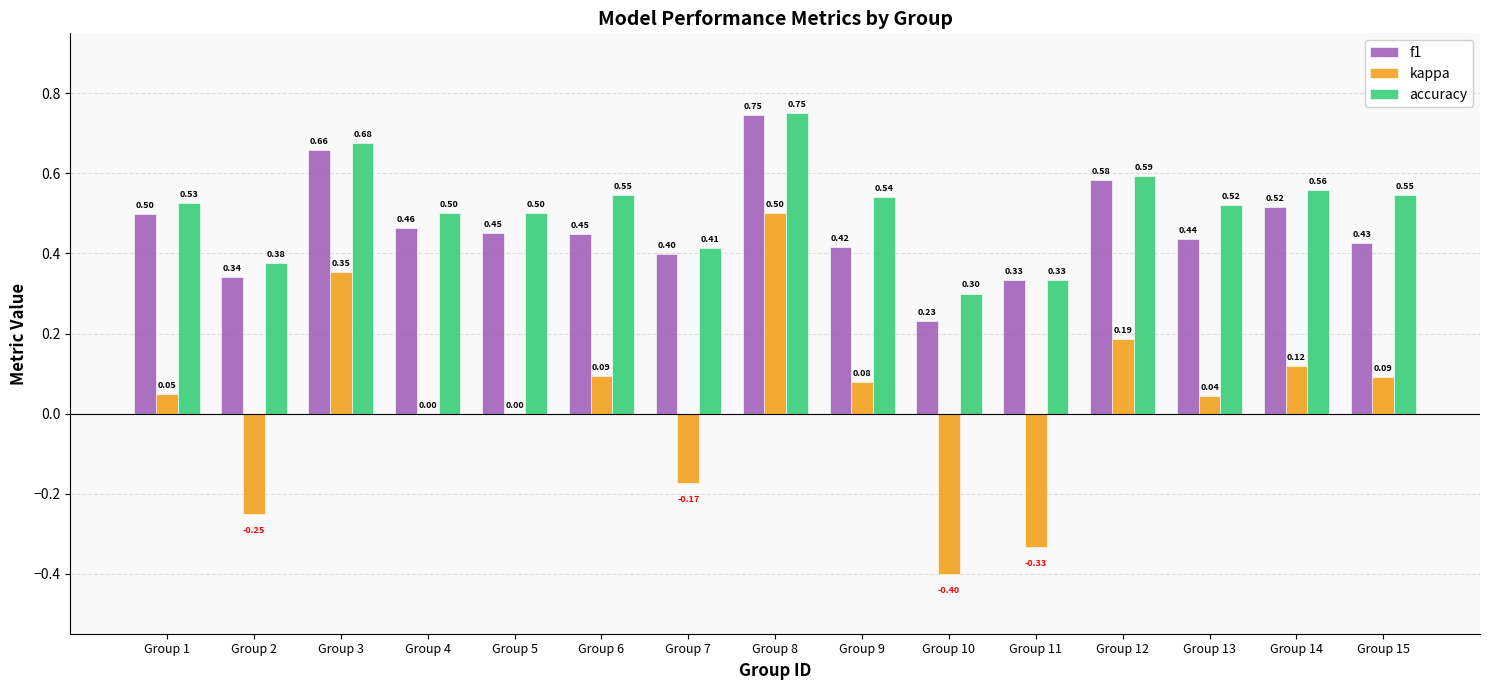

How many groups of bars are there?

15